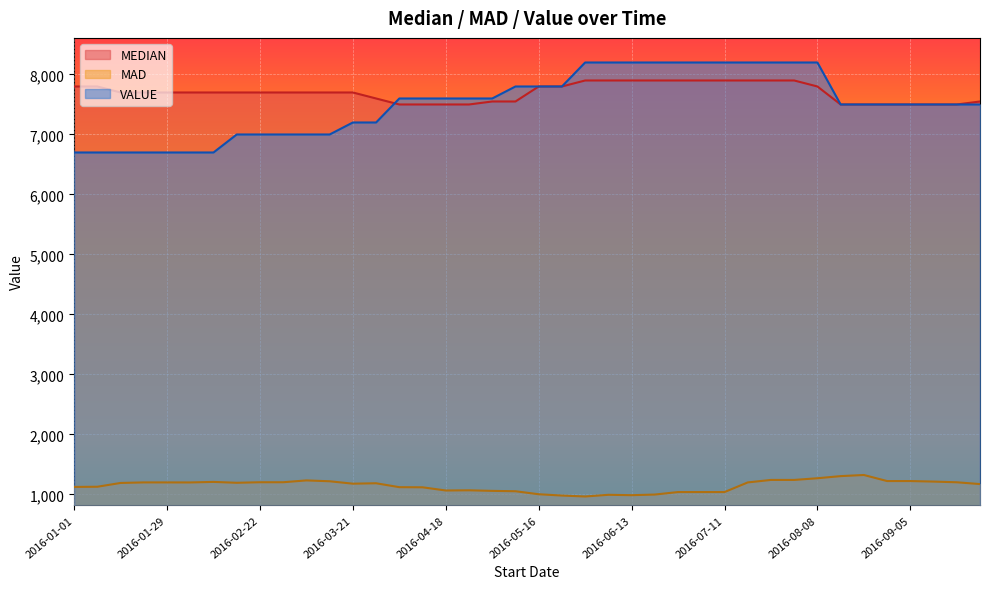

True or false: MEDIAN has a value of 11960.9 at 2016-08-29.

False